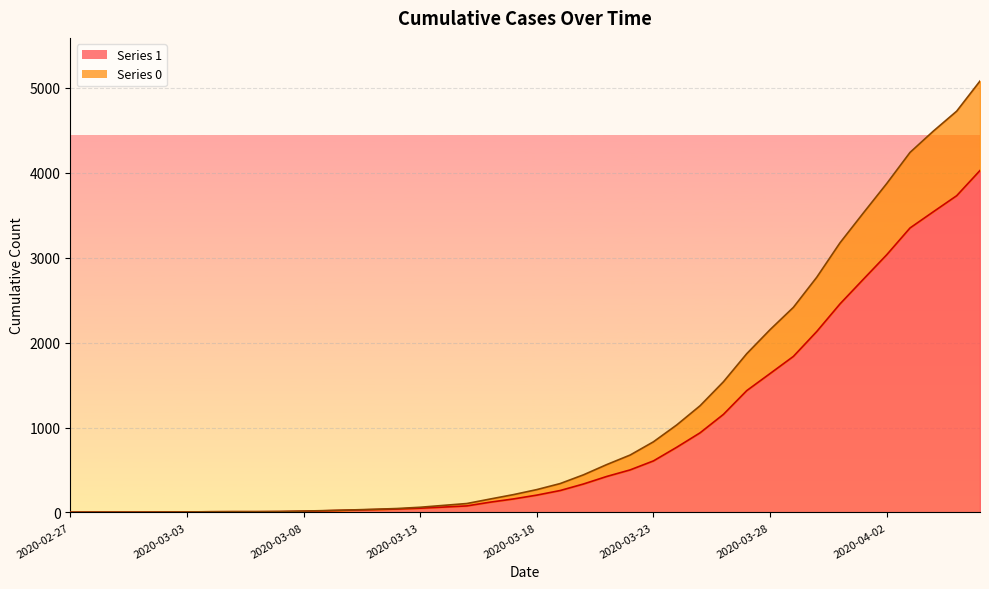

Reading left to right, extract all data points from this chart.

1: 3	4	4	4	5	6	8	9	9	10	14	20	27	33	40	50	63	77	121	159	204	258	335	424	501	607	768	938	1155	1435	1636	1838	2131	2457	2747	3035	3351	3542	3731	4028
0: 3	4	4	4	5	6	8	9	9	11	16	22	29	37	46	61	83	105	158	210	269	340	443	564	676	832	1031	1257	1539	1870	2153	2416	2770	3177	3528	3874	4241	4492	4727	5082